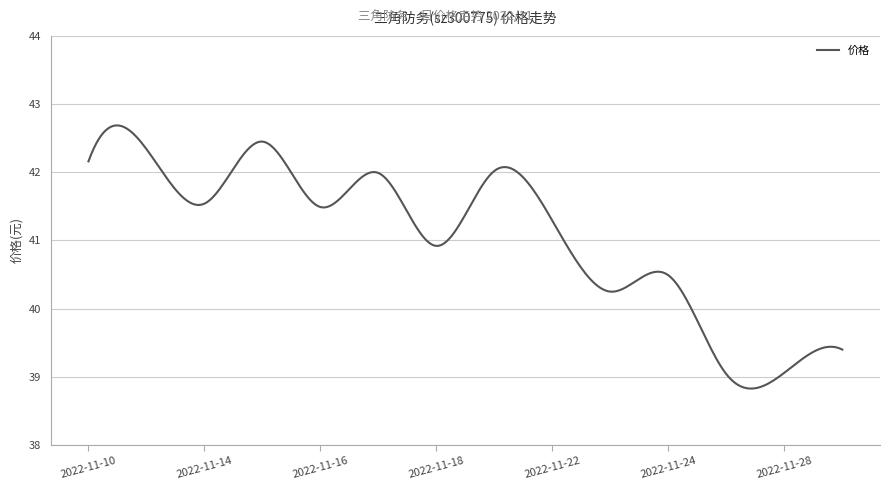

How many distinct data groups are displayed?

1